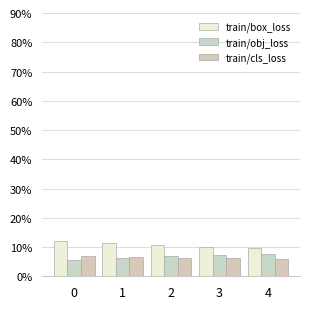

At which label is train/cls_loss closest to 0?

4